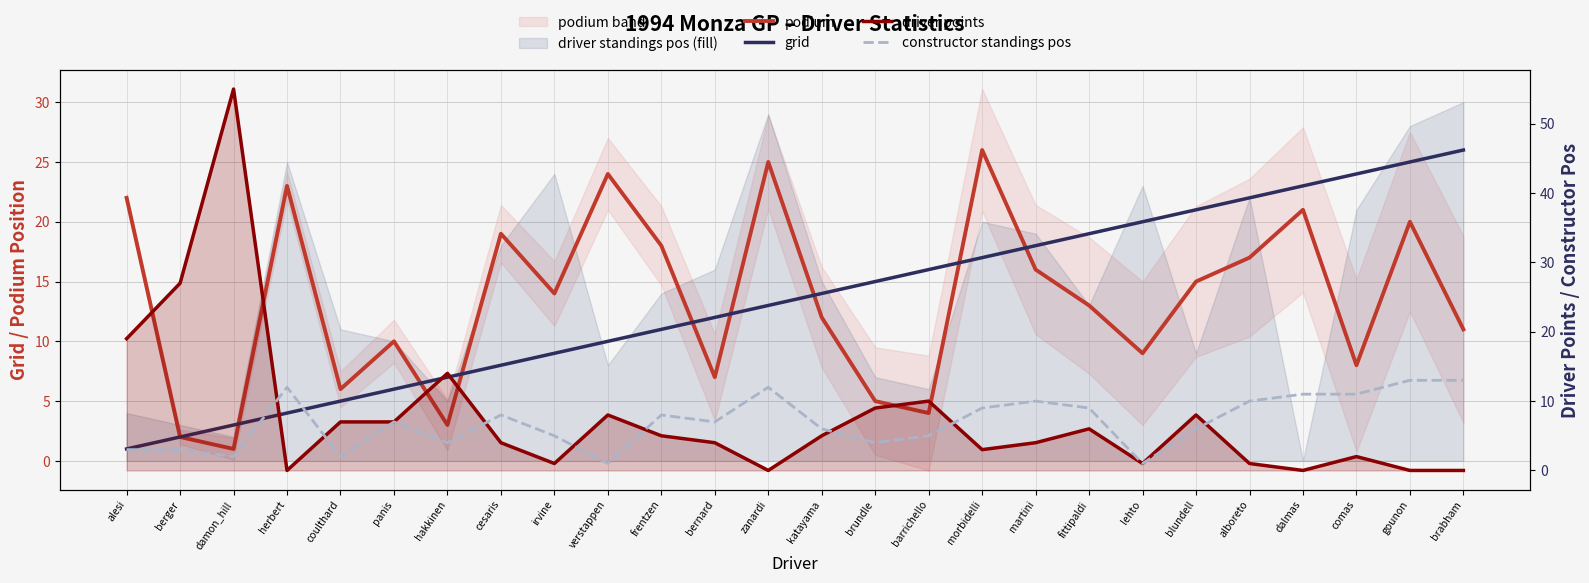

What is the sum of the grid values at herbert and bernard?

16